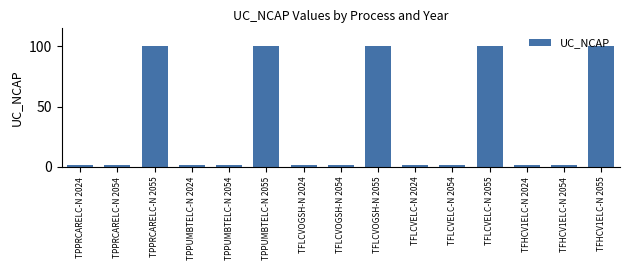

What is the greatest value displayed?

100.0